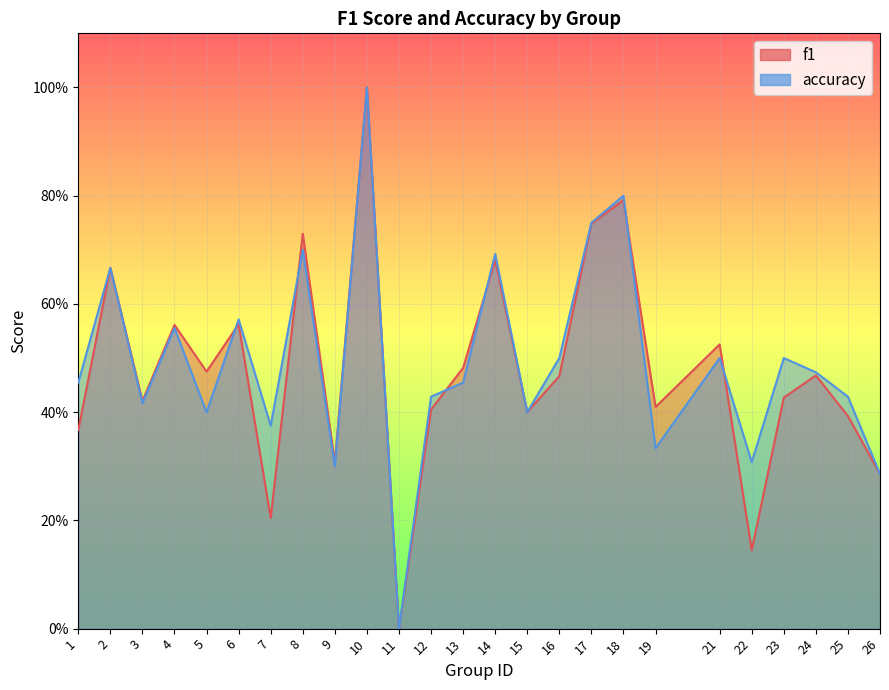

At which label is accuracy closest to 0?

11